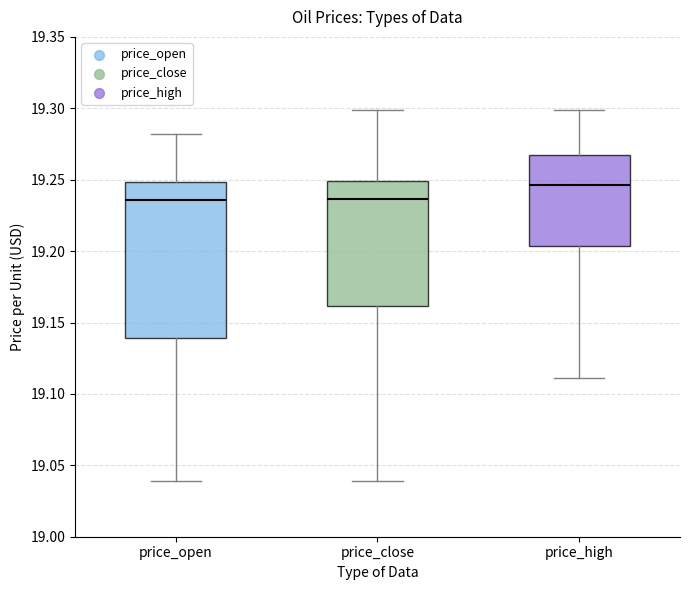

Which box's median line is the highest?

price_high